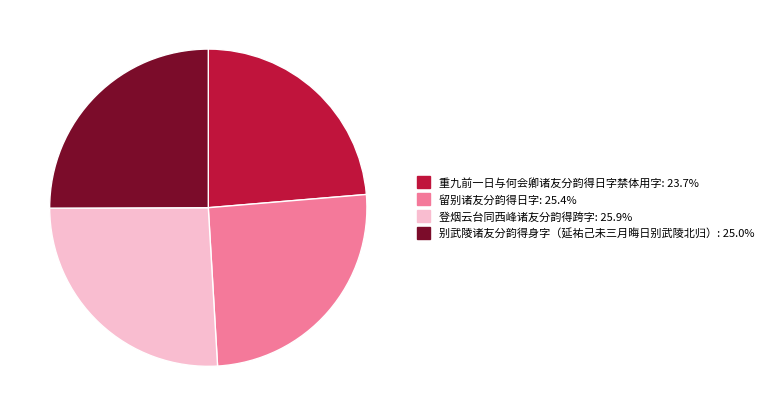

The 别武陵诸友分韵得身字（延祐己未三月晦日别武陵北归） slice represents 25% of the pie. True or false?

True